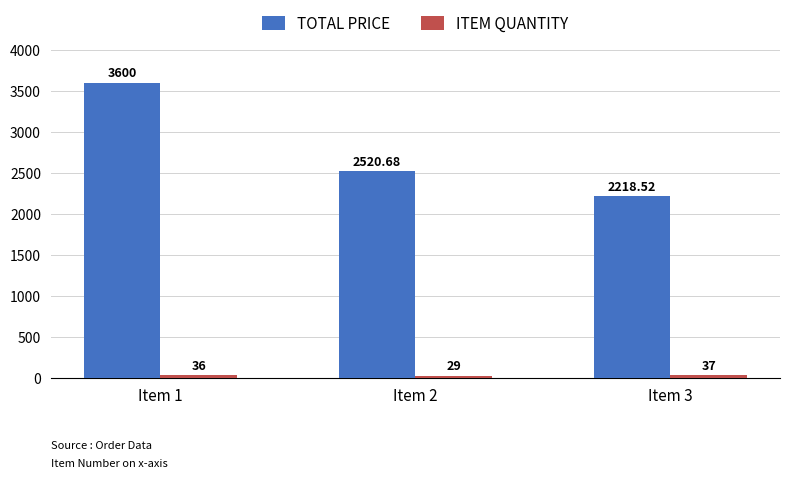

Rank the categories by TOTAL PRICE value from highest to lowest.

Item 1, Item 2, Item 3